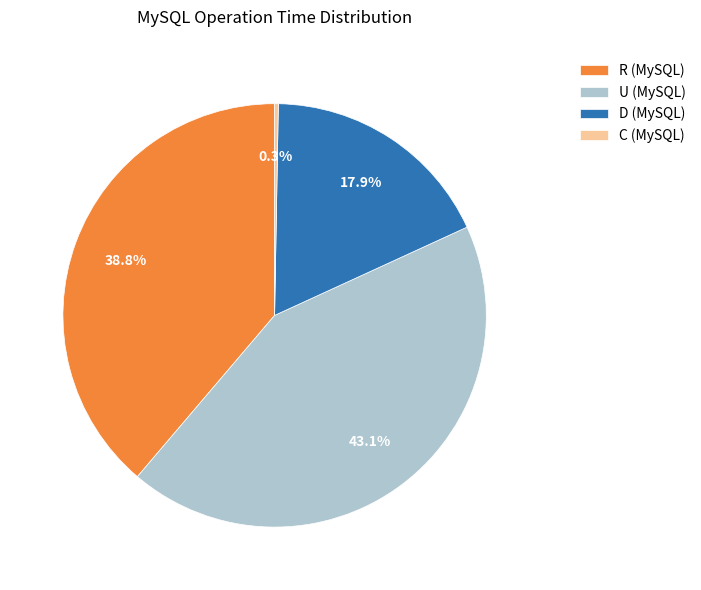

Is there a majority slice in this chart?

No